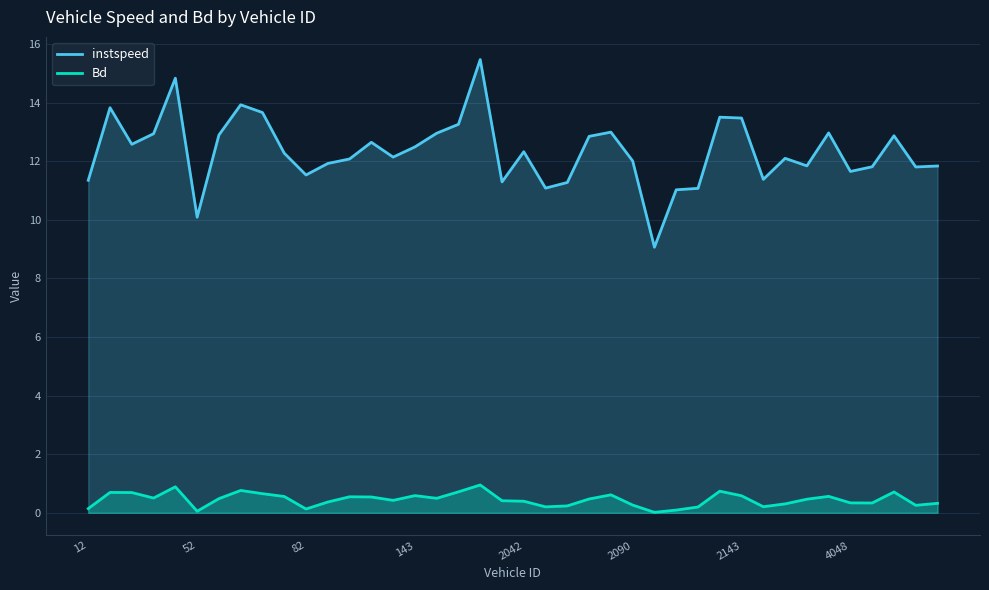

The Bd series shows 0.6 at 24. True or false?

True